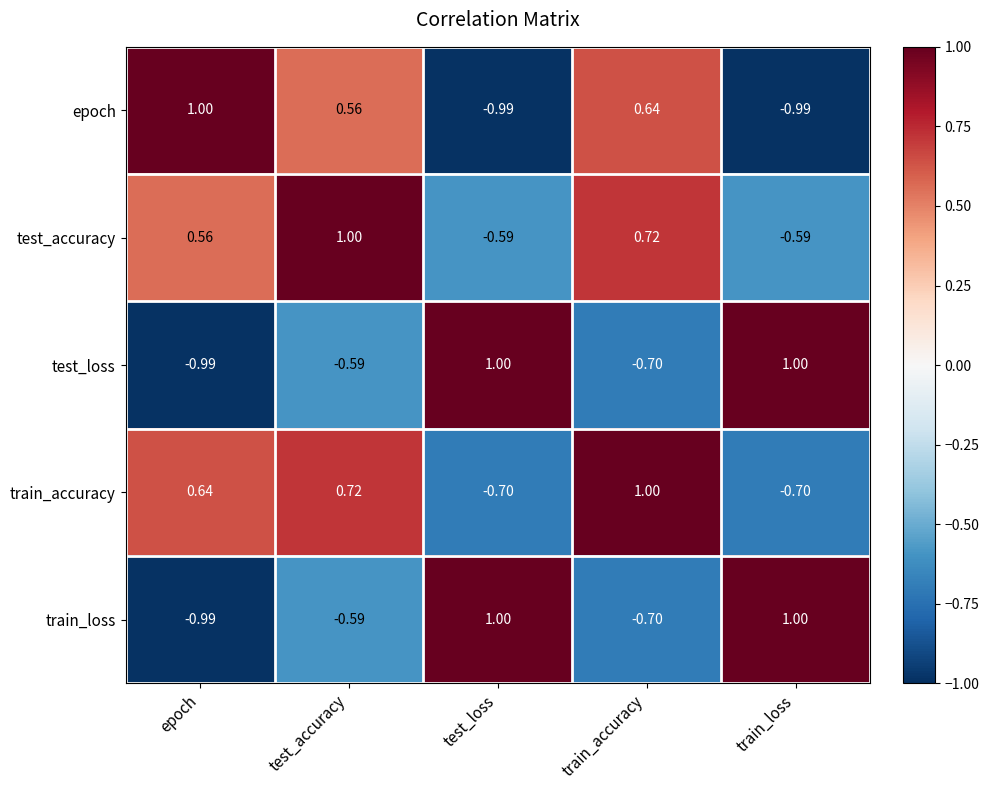

Which series has the largest total across all categories?

test_accuracy